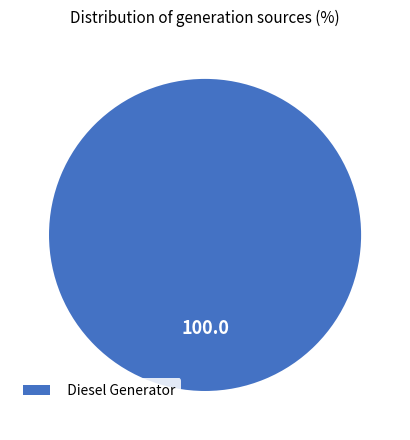

Is Diesel Generator the majority of the pie?

Yes